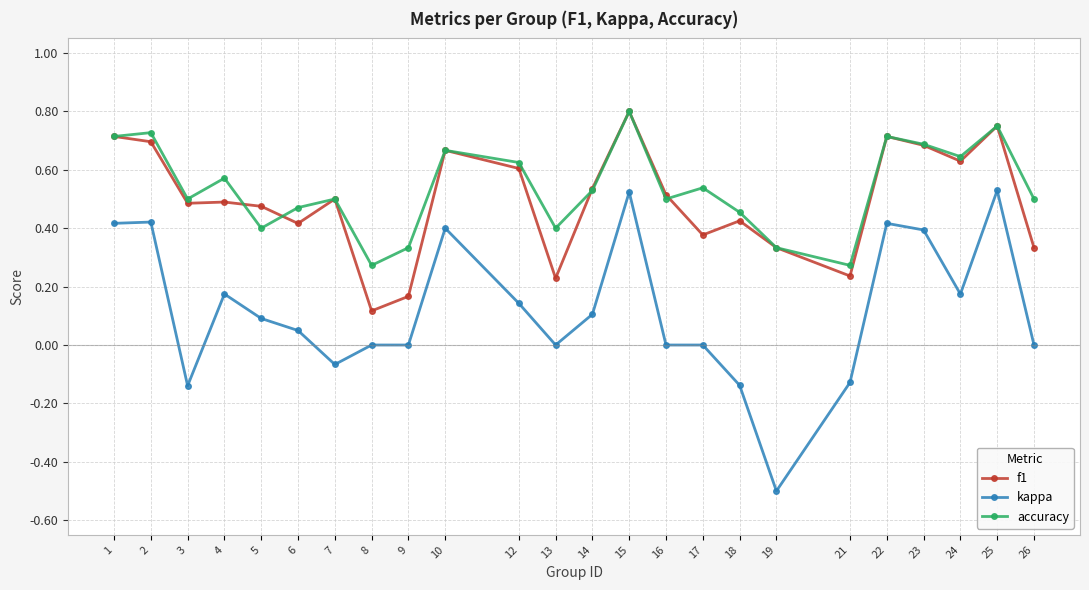

True or false: f1 and kappa intersect in this chart.

False